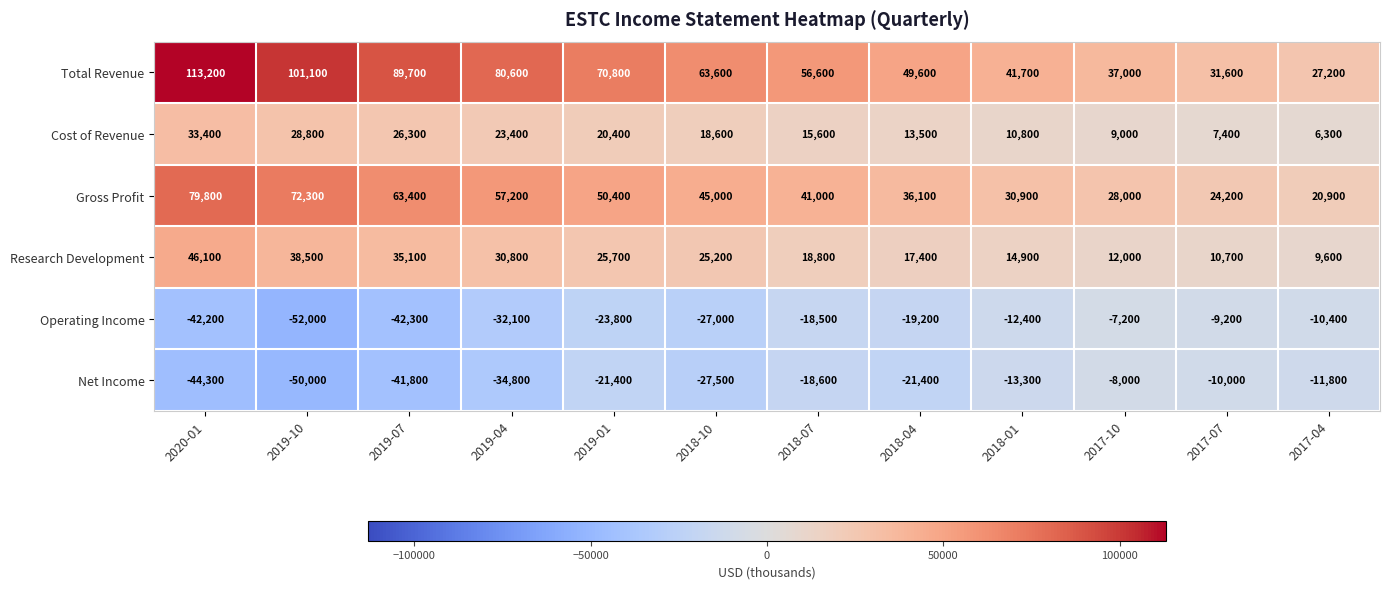

Is it true that Net Income equals -89069 at 2019-10?

False